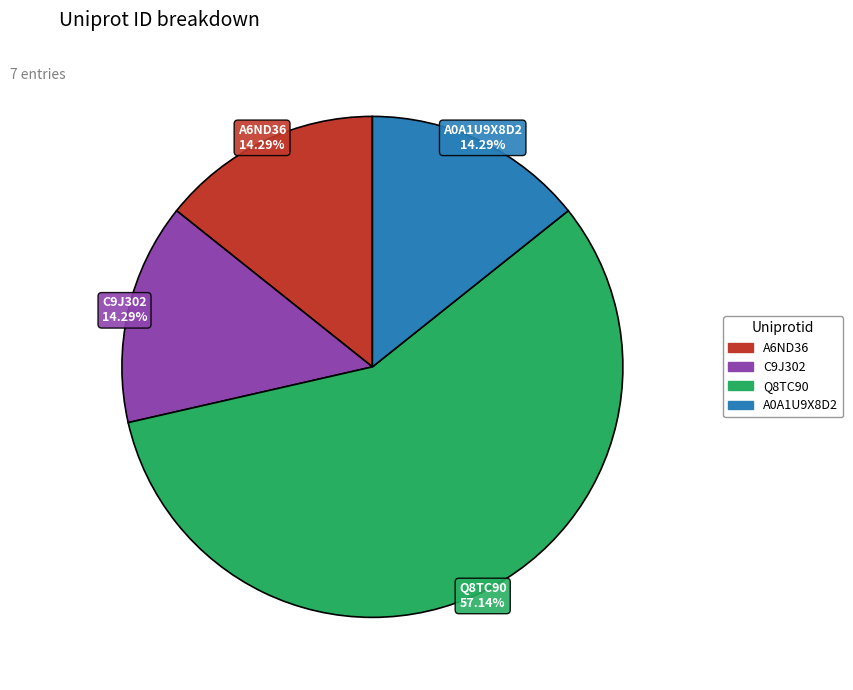

Combined, what portion of the pie is Q8TC90 and C9J302?

71.4%